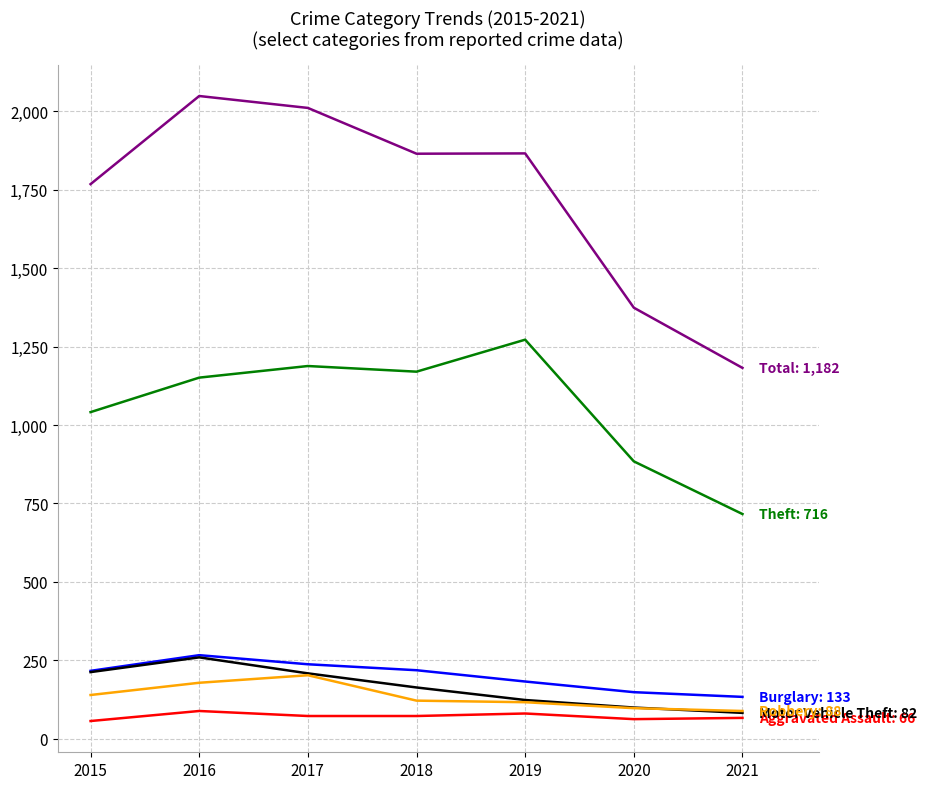

What is the difference between the highest and lowest values at 2017?

1939